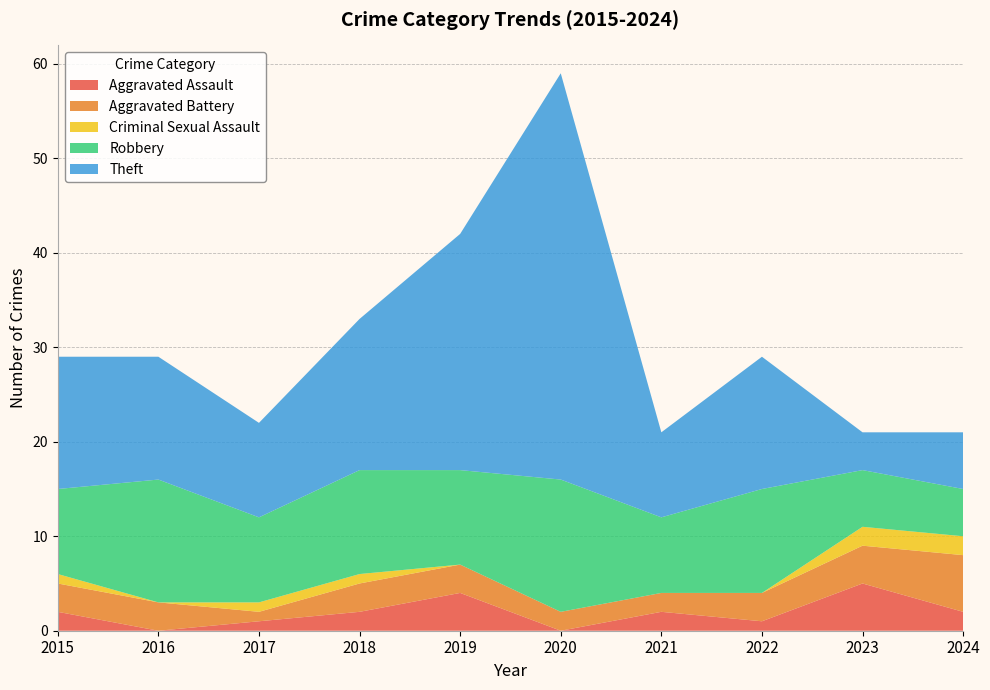

Reading left to right, transcribe all the data shown in this chart.

Aggravated Assault: 2015=2	2016=0	2017=1	2018=2	2019=4	2020=0	2021=2	2022=1	2023=5	2024=2
Aggravated Battery: 2015=3	2016=3	2017=1	2018=3	2019=3	2020=2	2021=2	2022=3	2023=4	2024=6
Criminal Sexual Assault: 2015=1	2016=0	2017=1	2018=1	2019=0	2020=0	2021=0	2022=0	2023=2	2024=2
Robbery: 2015=9	2016=13	2017=9	2018=11	2019=10	2020=14	2021=8	2022=11	2023=6	2024=5
Theft: 2015=14	2016=13	2017=10	2018=16	2019=25	2020=43	2021=9	2022=14	2023=4	2024=6